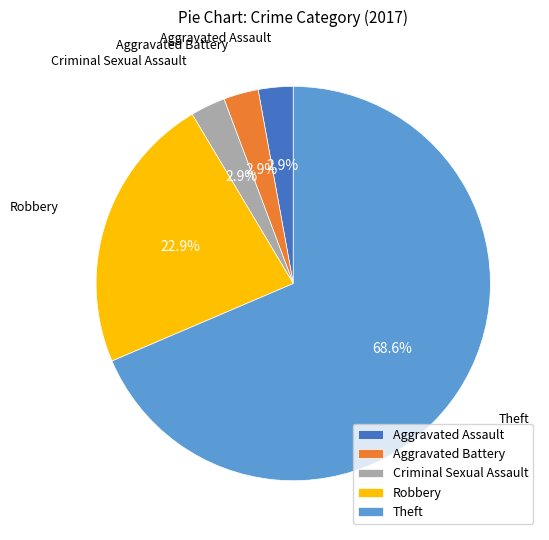

Which slice is the largest?

Theft